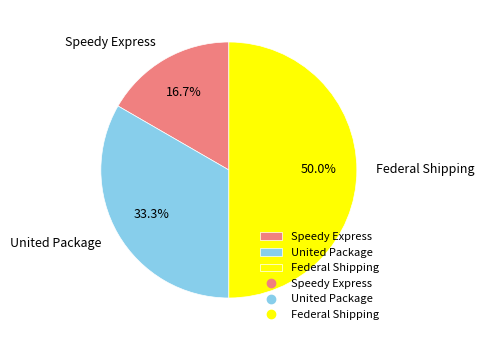

Does Speedy Express represent more than half of the total?

No